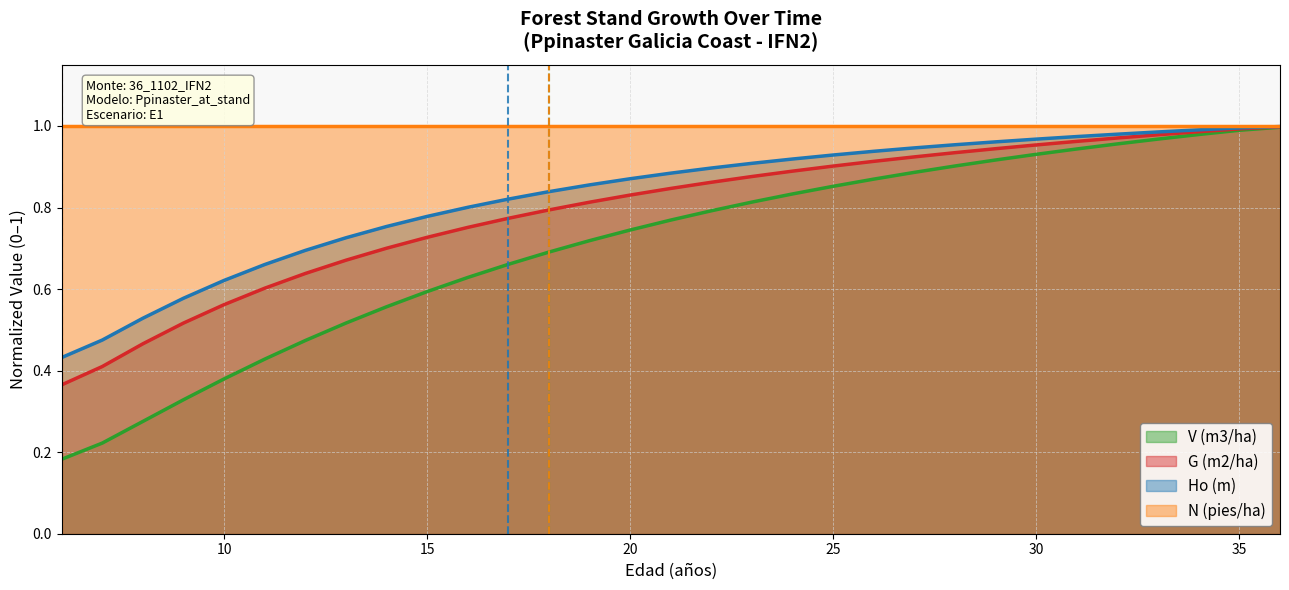

Which category has the highest value across all series?

36